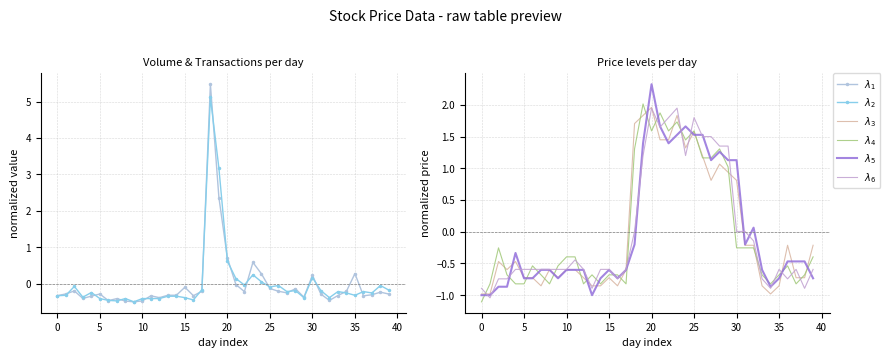

How many values in $\lambda_5$ are below zero?

27